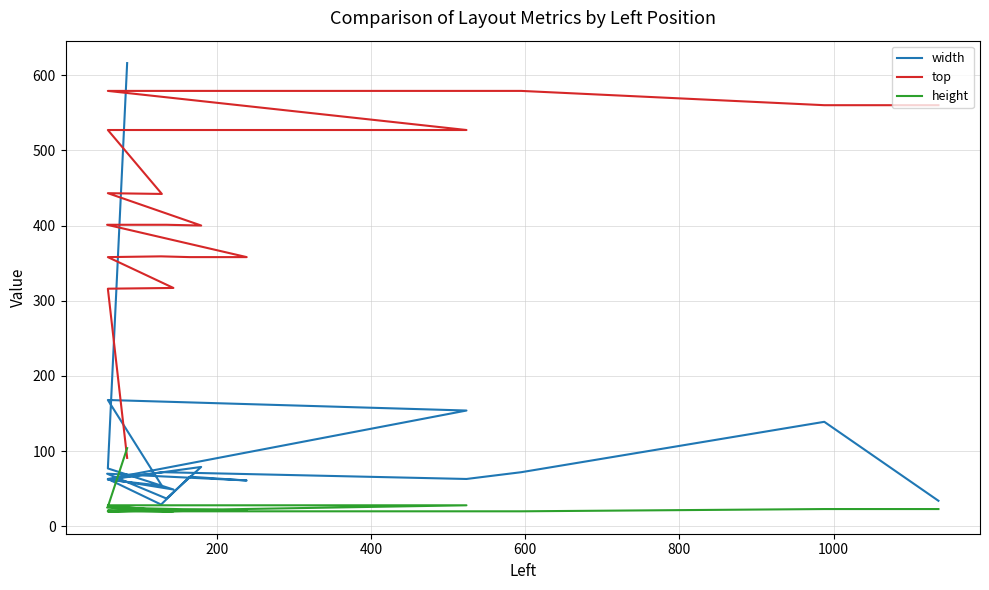

How many interior local peaks does the height series have?

3